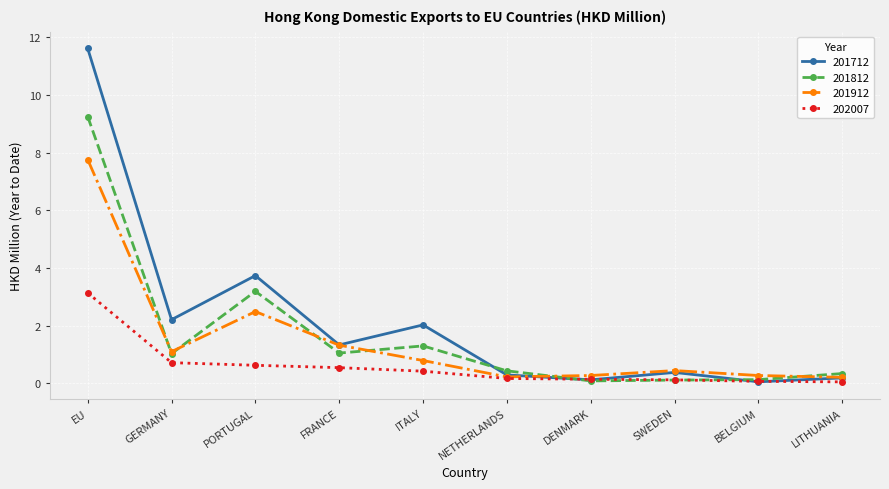

How many interior local valleys does the 201712 series have?

4